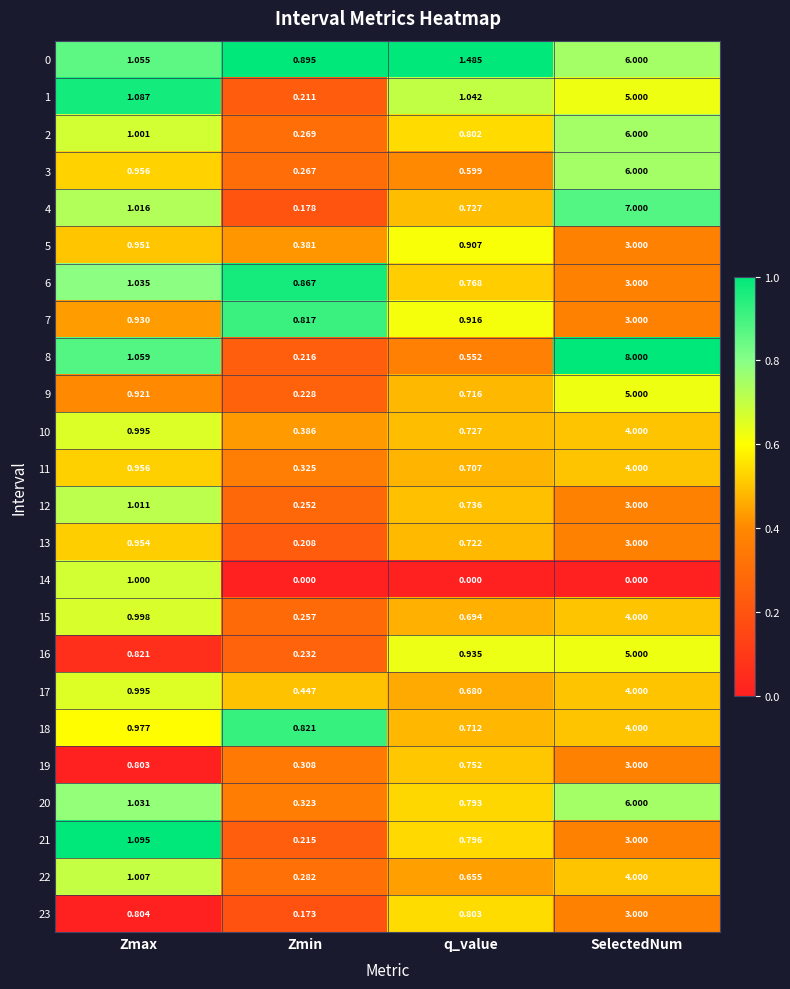

At which label is 6 closest to 1?

Zmax